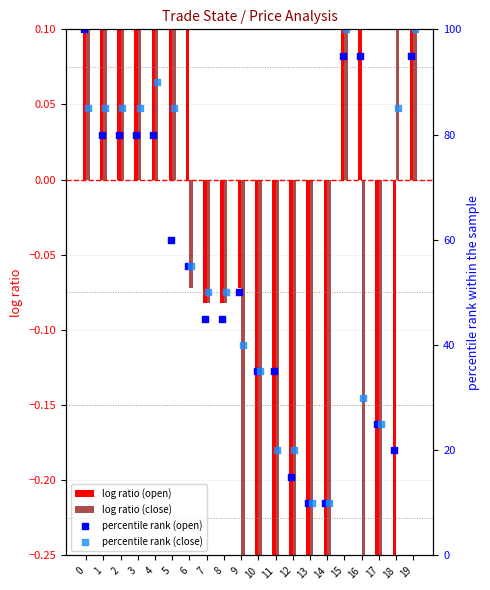

What are all the series names shown in the legend?

log ratio (open), log ratio (close), percentile rank (open), percentile rank (close)